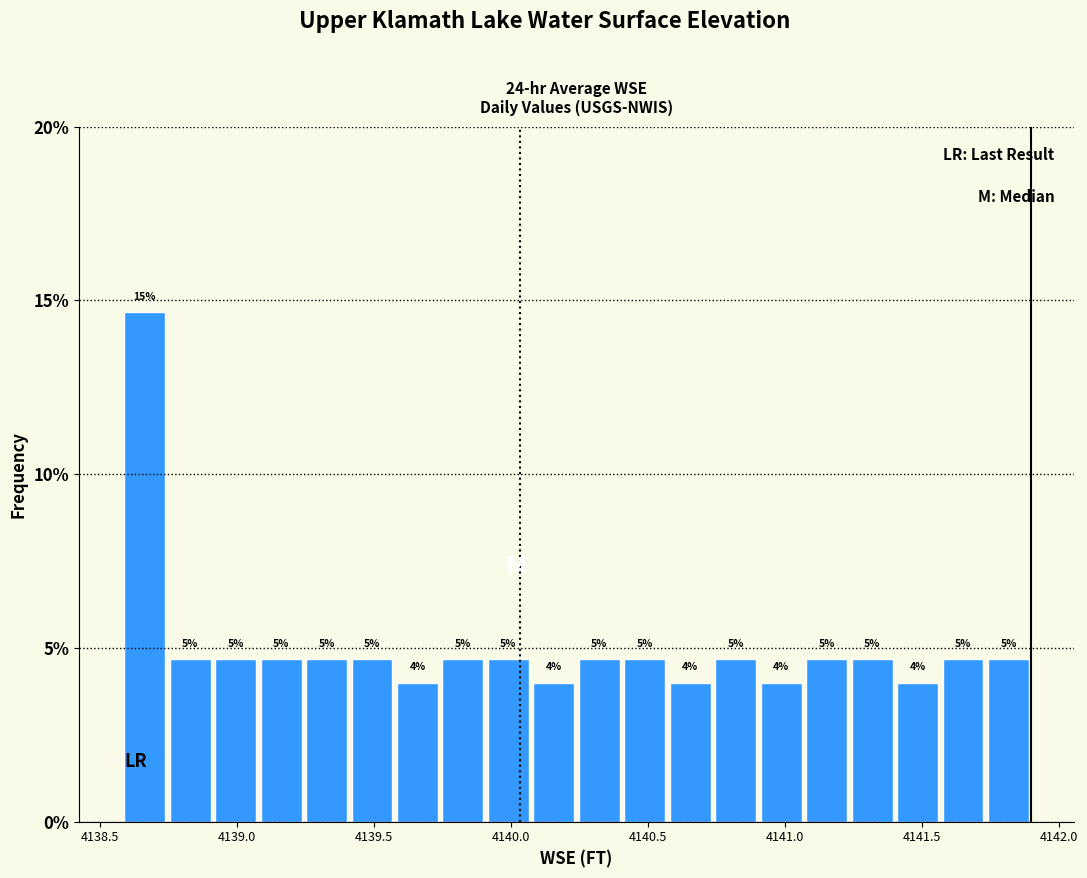

Read against the x-axis, roughly where is the centre of the tallest bar?

4138.65